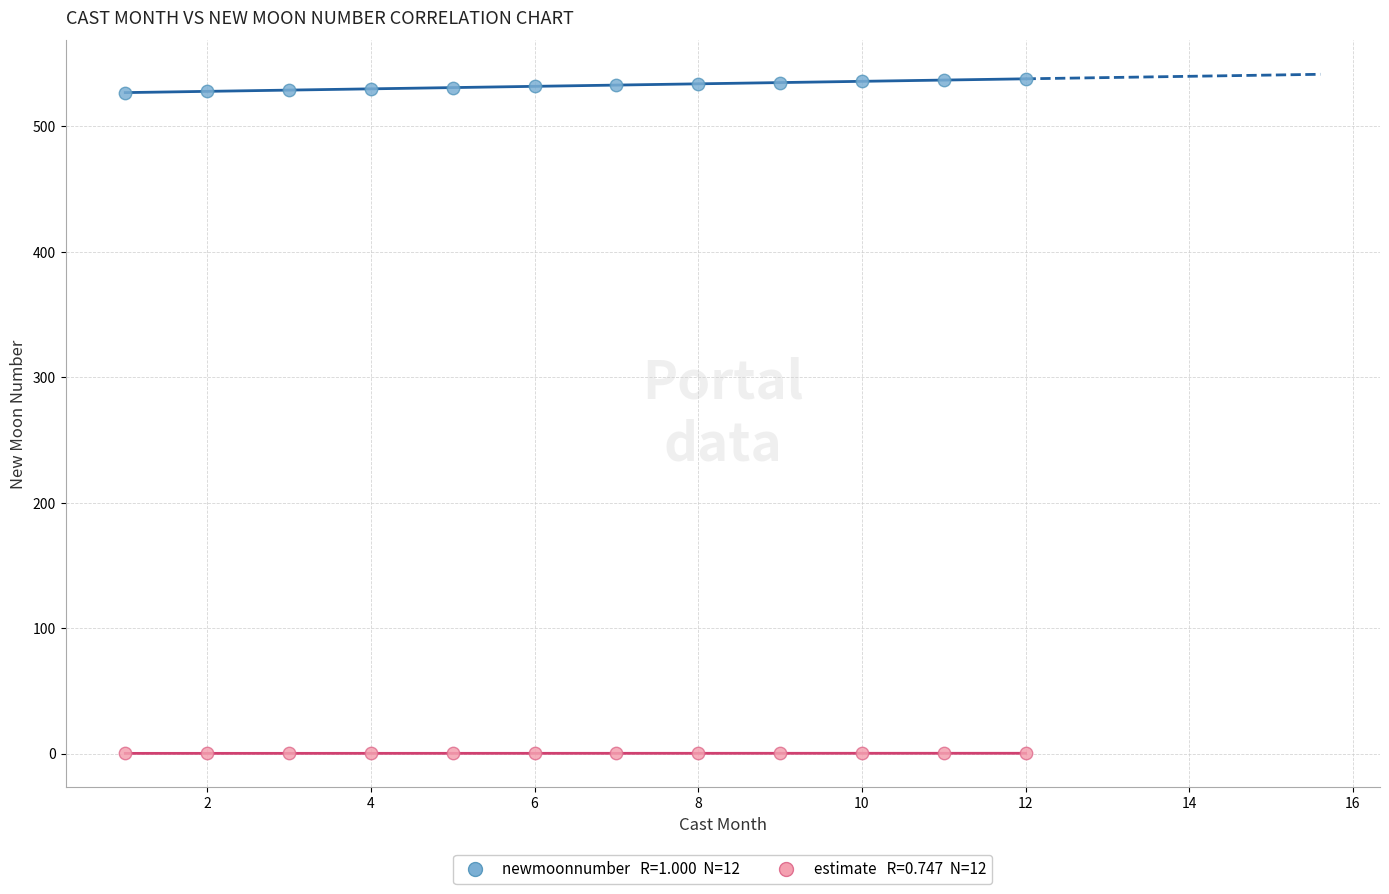

Across all data points, what is the range of X values (max minus min)?

11.0